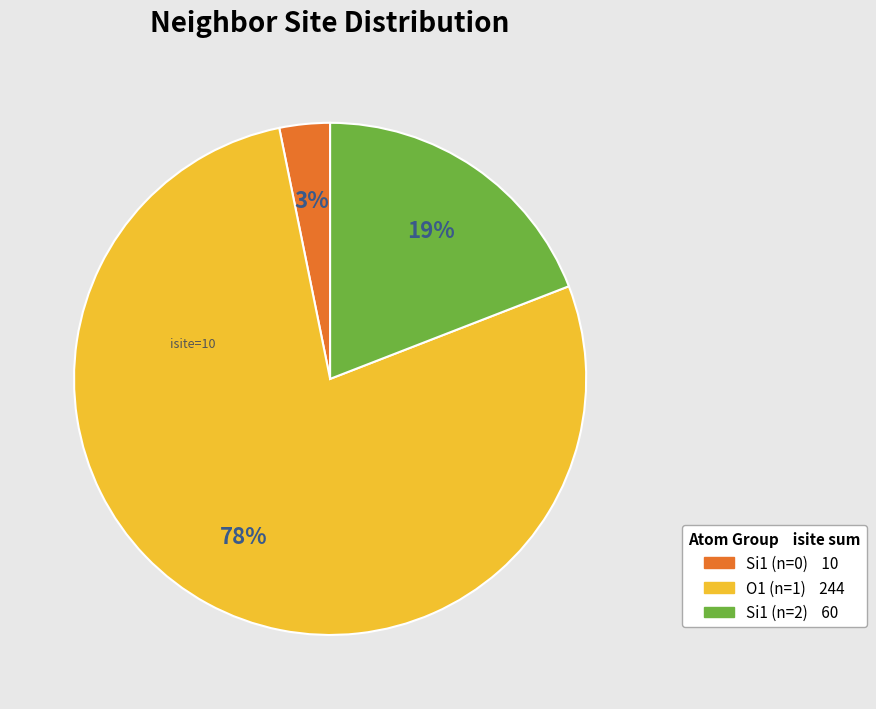

Is there a majority slice in this chart?

Yes